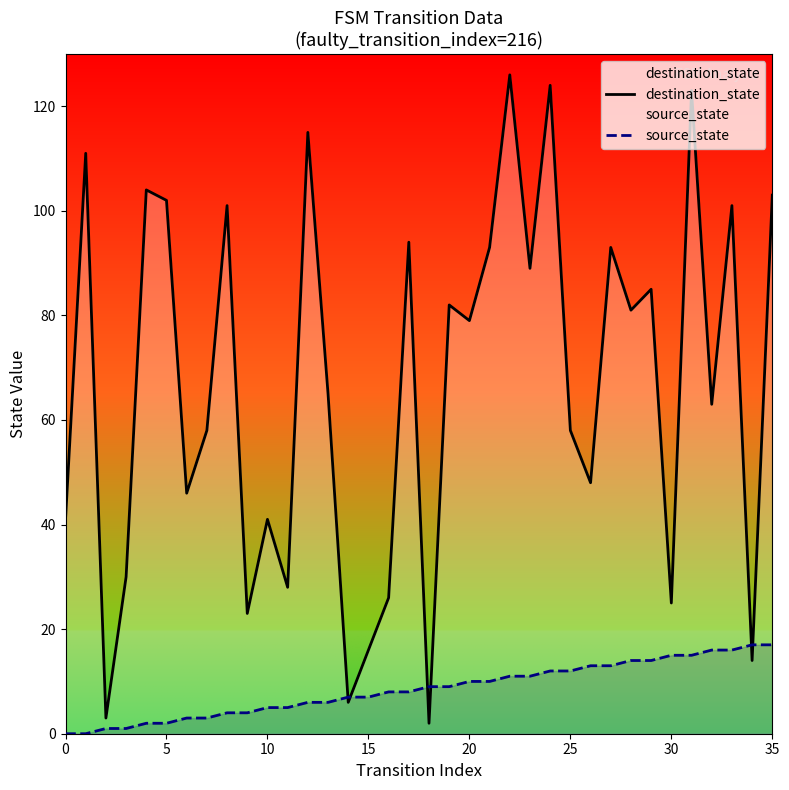

At which category is the sum across all series the highest?

31